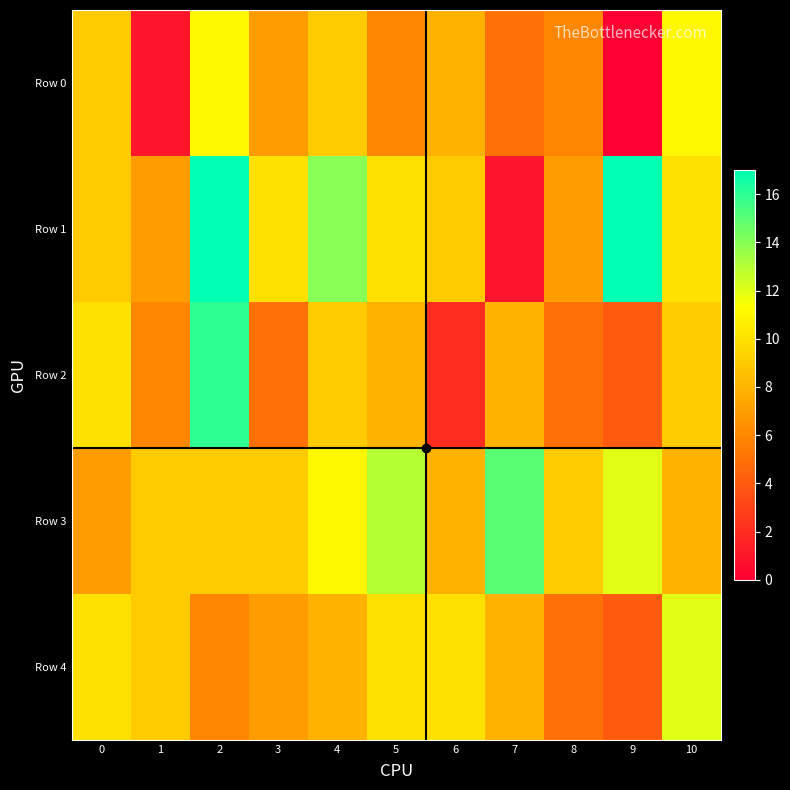

Reading left to right, extract all data points from this chart.

Row 0: 0=9	1=1	2=11	3=7	4=9	5=6	6=8	7=5	8=6	9=0	10=11
Row 1: 0=9	1=7	2=17	3=10	4=14	5=10	6=9	7=1	8=7	9=17	10=10
Row 2: 0=10	1=6	2=16	3=5	4=9	5=8	6=2	7=8	8=5	9=4	10=9
Row 3: 0=7	1=9	2=9	3=9	4=11	5=13	6=8	7=15	8=9	9=12	10=8
Row 4: 0=10	1=9	2=6	3=7	4=8	5=10	6=10	7=8	8=5	9=4	10=12